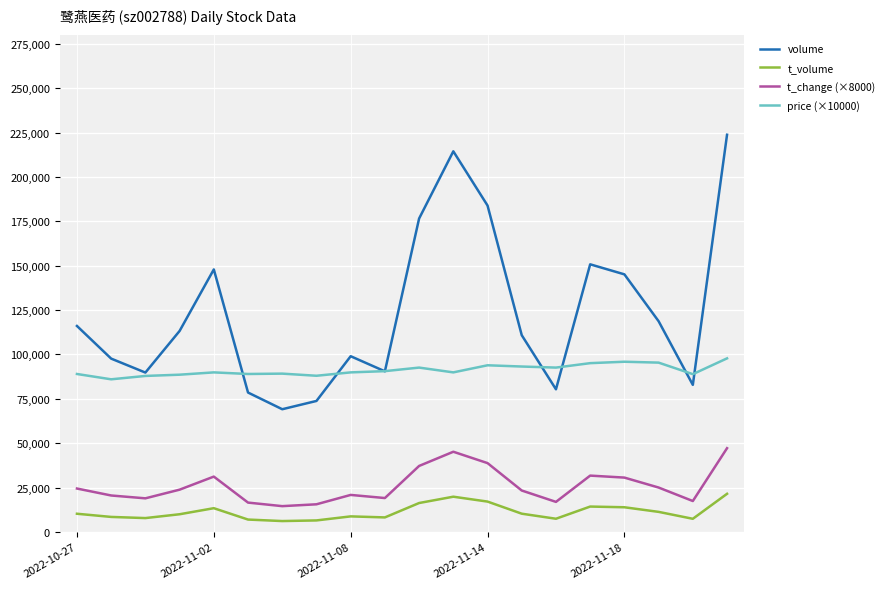

After their last crossing, which series has the higher values: price (×10000) or volume?

volume